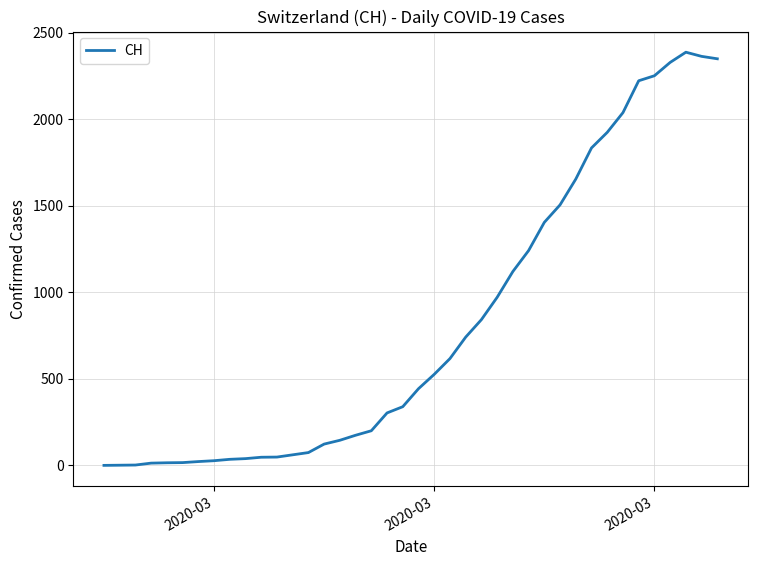

True or false: there are more than 2 points higher than both neighbors.

False